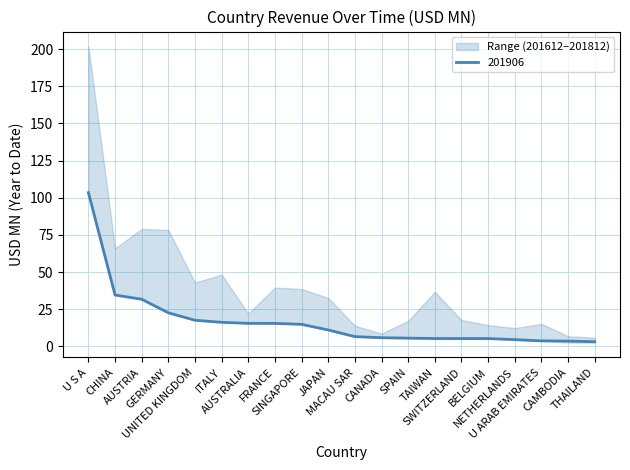

Reading left to right, list all the values displayed in this chart.

201612: U S A=201.8	CHINA=48.4	AUSTRIA=79.0	GERMANY=78.3	UNITED KINGDOM=42.9	ITALY=48.3	AUSTRALIA=20.6	FRANCE=39.5	SINGAPORE=36.9	JAPAN=32.6	MACAU SAR=12.4	CANADA=8.6	SPAIN=17.2	TAIWAN=36.7	SWITZERLAND=17.7	BELGIUM=12.7	NETHERLANDS=9.3	U ARAB EMIRATES=15.1	CAMBODIA=2.5	THAILAND=2.5
201712: U S A=178.6	CHINA=49.4	AUSTRIA=68.9	GERMANY=53.3	UNITED KINGDOM=42.7	ITALY=37.7	AUSTRALIA=18.1	FRANCE=32.6	SINGAPORE=30.6	JAPAN=30.4	MACAU SAR=12.4	CANADA=6.0	SPAIN=16.7	TAIWAN=12.1	SWITZERLAND=12.7	BELGIUM=13.9	NETHERLANDS=12.3	U ARAB EMIRATES=9.7	CAMBODIA=3.2	THAILAND=5.4
201812: U S A=188.1	CHINA=65.9	AUSTRIA=73.0	GERMANY=43.8	UNITED KINGDOM=33.6	ITALY=35.5	AUSTRALIA=22.1	FRANCE=26.9	SINGAPORE=38.6	JAPAN=29.9	MACAU SAR=13.9	CANADA=6.7	SPAIN=13.2	TAIWAN=10.8	SWITZERLAND=11.8	BELGIUM=14.3	NETHERLANDS=10.3	U ARAB EMIRATES=11.3	CAMBODIA=6.9	THAILAND=5.8
201906: U S A=103.4	CHINA=34.6	AUSTRIA=31.7	GERMANY=22.6	UNITED KINGDOM=17.6	ITALY=16.2	AUSTRALIA=15.5	FRANCE=15.5	SINGAPORE=14.8	JAPAN=11.0	MACAU SAR=6.6	CANADA=5.8	SPAIN=5.5	TAIWAN=5.3	SWITZERLAND=5.3	BELGIUM=5.2	NETHERLANDS=4.5	U ARAB EMIRATES=3.7	CAMBODIA=3.5	THAILAND=3.1